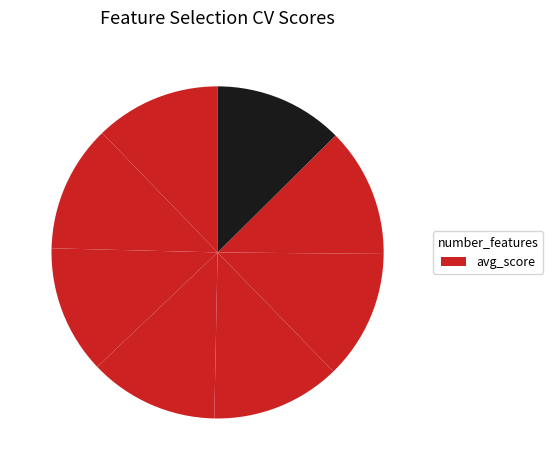

How many slices are in this pie chart?

8